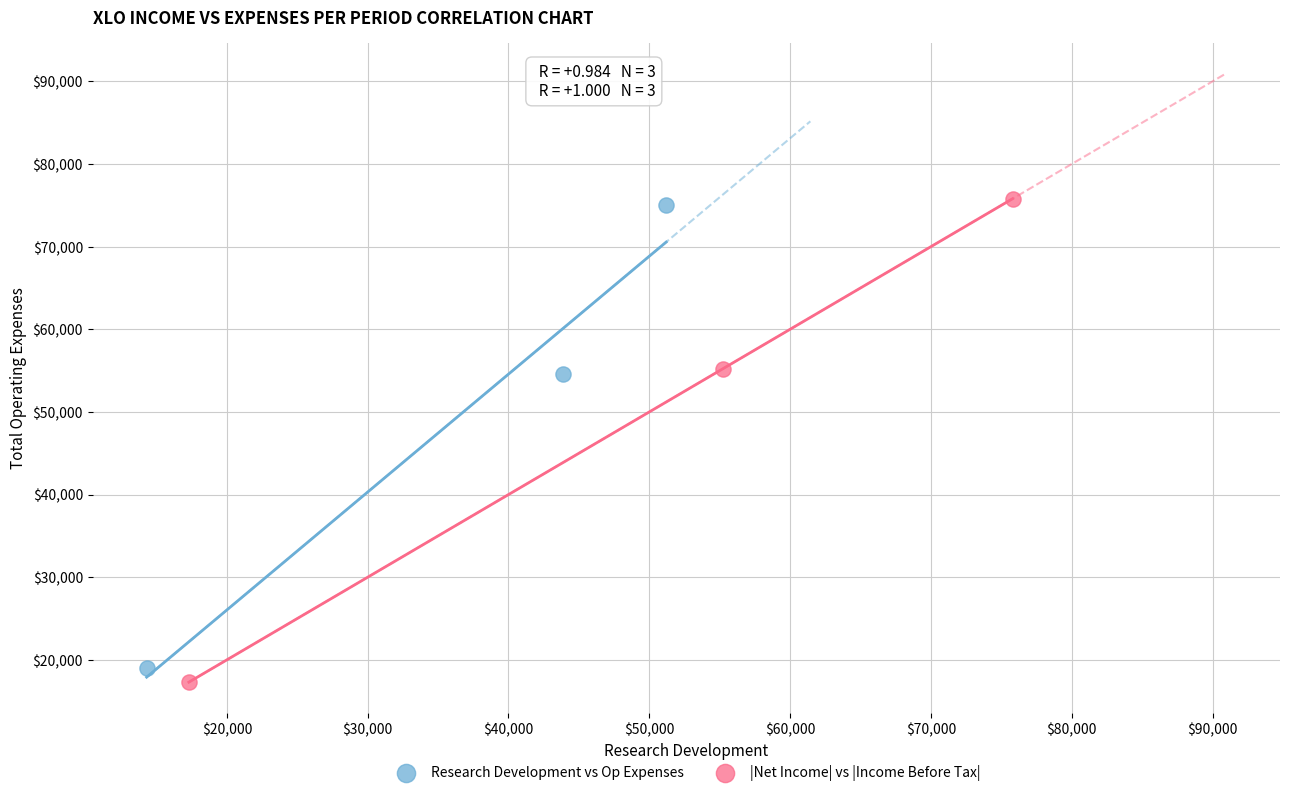

What are all the series names shown in the legend?

Research Development vs Op Expenses, |Net Income| vs |Income Before Tax|